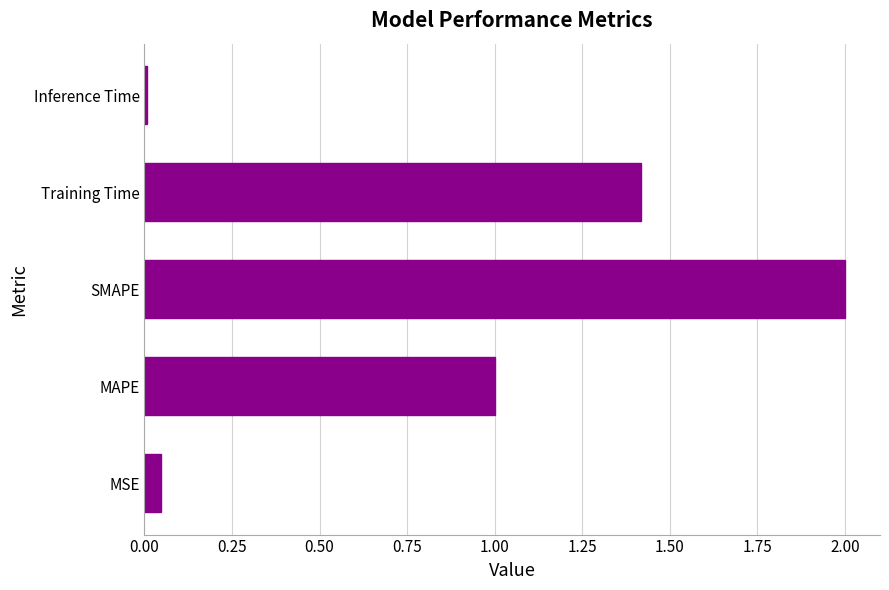

How many data points are less than 1?

2